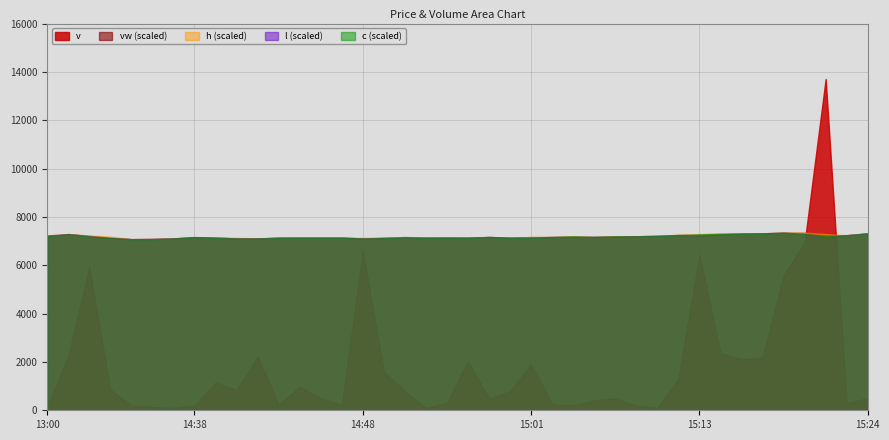

Reading left to right, transcribe all the data shown in this chart.

v: 161.0	2252.0	5895.0	860.0	202.0	131.0	100.0	194.0	1146.0	845.0	2233.0	238.0	979.0	509.0	211.0	6608.0	1600.0	789.0	102.0	303.0	2050.0	484.0	794.0	1892.0	260.0	200.0	408.0	491.0	194.0	100.0	1320.0	6427.0	2365.0	2101.0	2201.0	5582.0	6941.0	13706.0	308.0	500.0
vw: 2.4	2.4	2.4	2.4	2.4	2.4	2.4	2.4	2.4	2.4	2.4	2.4	2.4	2.4	2.4	2.4	2.4	2.4	2.4	2.4	2.4	2.4	2.4	2.4	2.4	2.4	2.4	2.4	2.4	2.4	2.4	2.4	2.4	2.4	2.4	2.4	2.4	2.4	2.4	2.4
h: 2.4	2.4	2.4	2.4	2.4	2.4	2.4	2.4	2.4	2.4	2.4	2.4	2.4	2.4	2.4	2.4	2.4	2.4	2.4	2.4	2.4	2.4	2.4	2.4	2.4	2.4	2.4	2.4	2.4	2.4	2.4	2.4	2.4	2.4	2.4	2.5	2.5	2.4	2.4	2.4
l: 2.4	2.4	2.4	2.4	2.4	2.4	2.4	2.4	2.4	2.4	2.4	2.4	2.4	2.4	2.4	2.4	2.4	2.4	2.4	2.4	2.4	2.4	2.4	2.4	2.4	2.4	2.4	2.4	2.4	2.4	2.4	2.4	2.4	2.4	2.4	2.4	2.4	2.4	2.4	2.4
c: 2.4	2.4	2.4	2.4	2.4	2.4	2.4	2.4	2.4	2.4	2.4	2.4	2.4	2.4	2.4	2.4	2.4	2.4	2.4	2.4	2.4	2.4	2.4	2.4	2.4	2.4	2.4	2.4	2.4	2.4	2.4	2.4	2.4	2.4	2.4	2.5	2.4	2.4	2.4	2.4